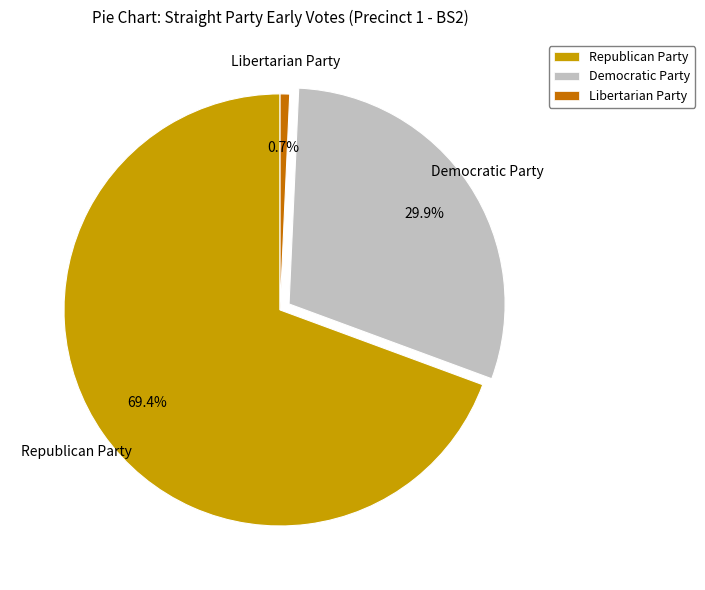

Combined, do Libertarian Party and Republican Party account for over 50%?

Yes